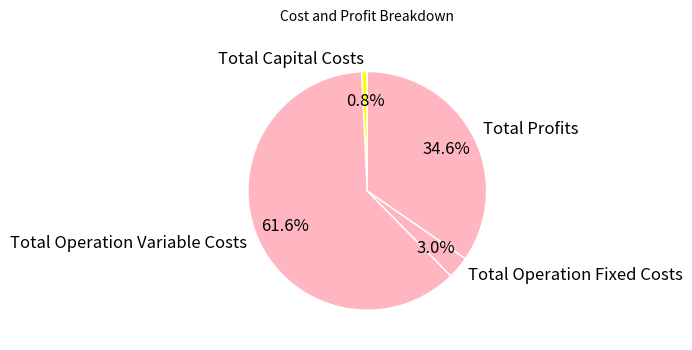

Rank the categories by value from lowest to highest.

Total Capital Costs, Total Operation Fixed Costs, Total Profits, Total Operation Variable Costs